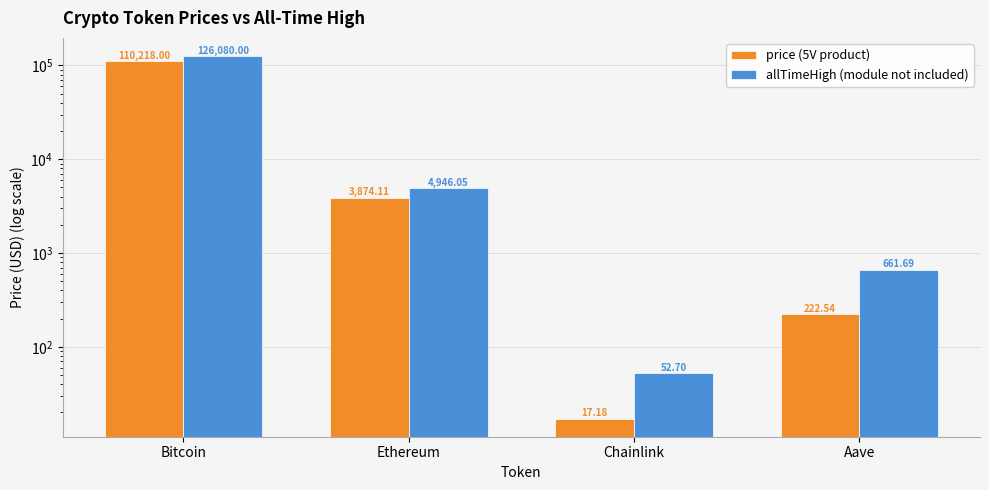

List the series in order of their overall mean, lowest first.

price, allTimeHigh